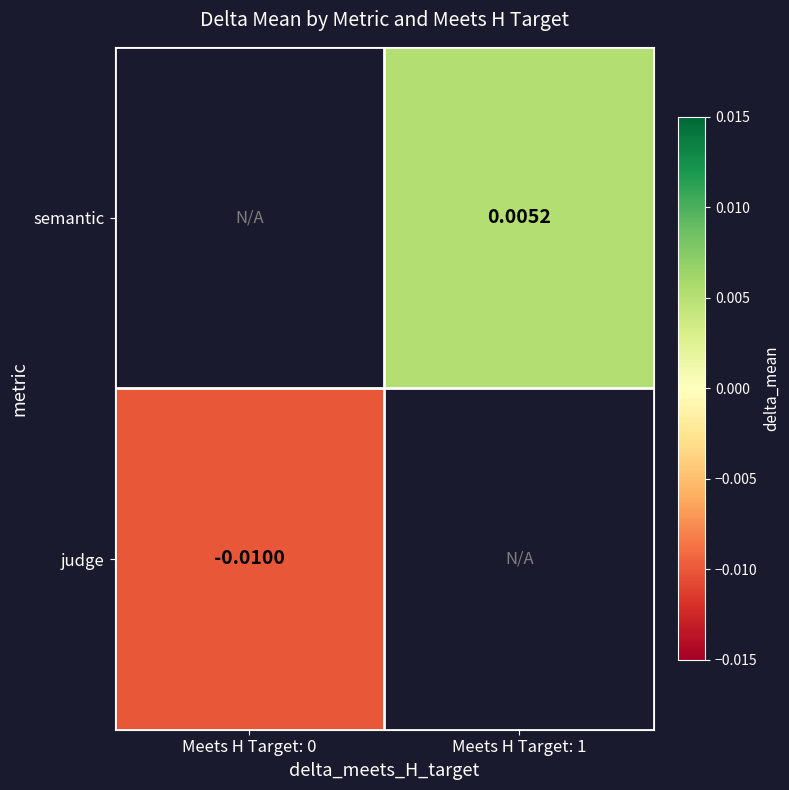

Rank the series by their average value, from highest to lowest.

semantic, judge